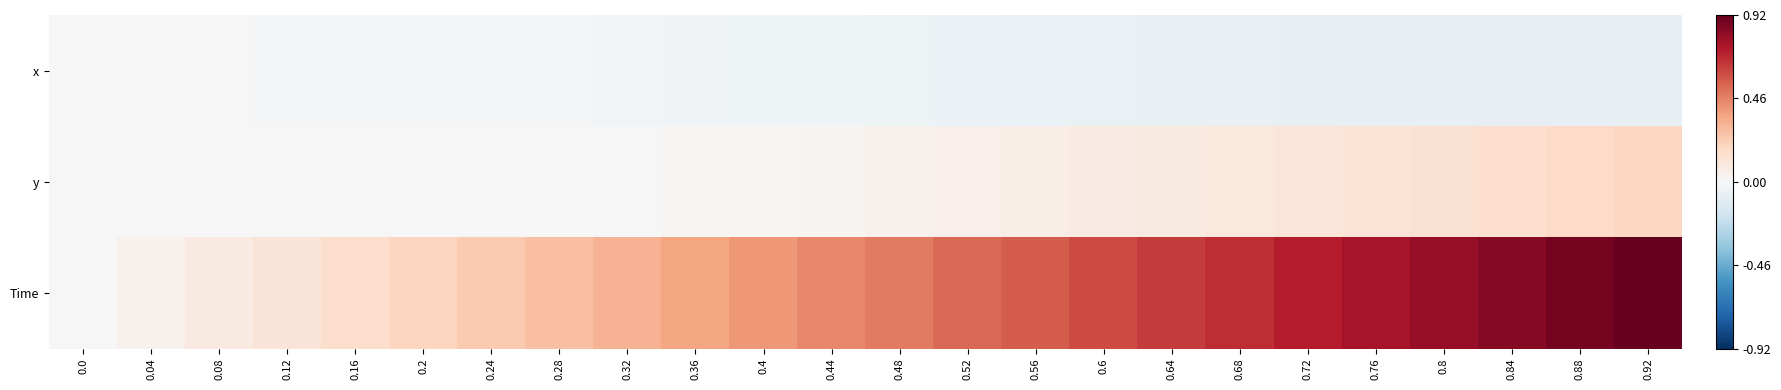

Which has a higher value, 0.68 or 0.44?

0.44